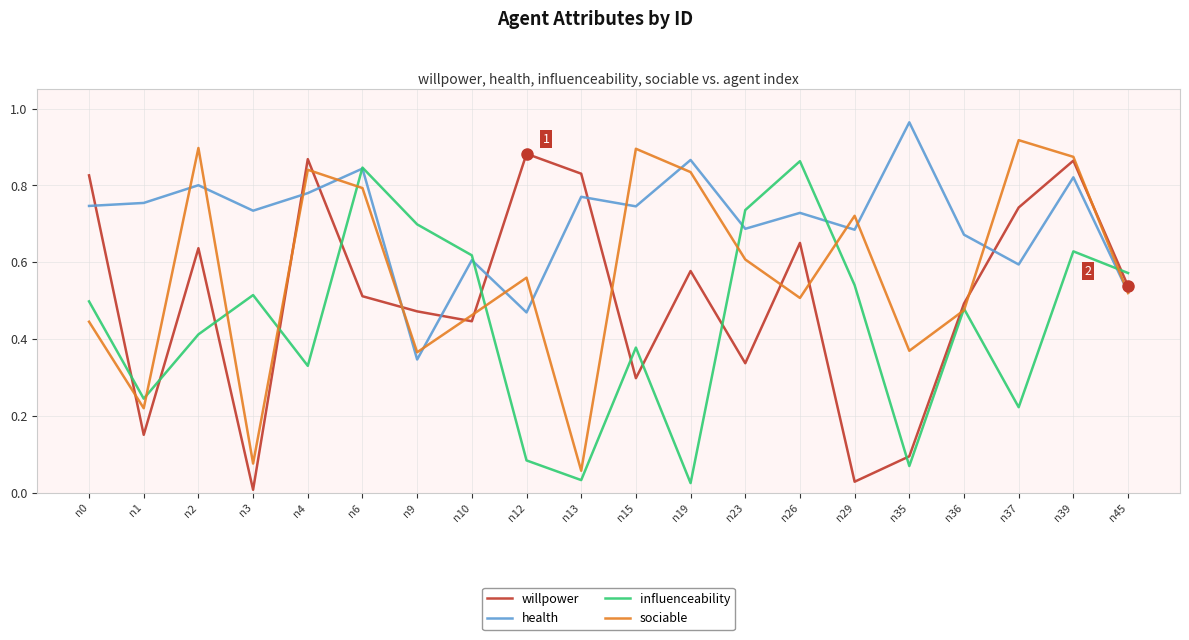

List the series in order of their overall mean, highest first.

health, sociable, willpower, influenceability